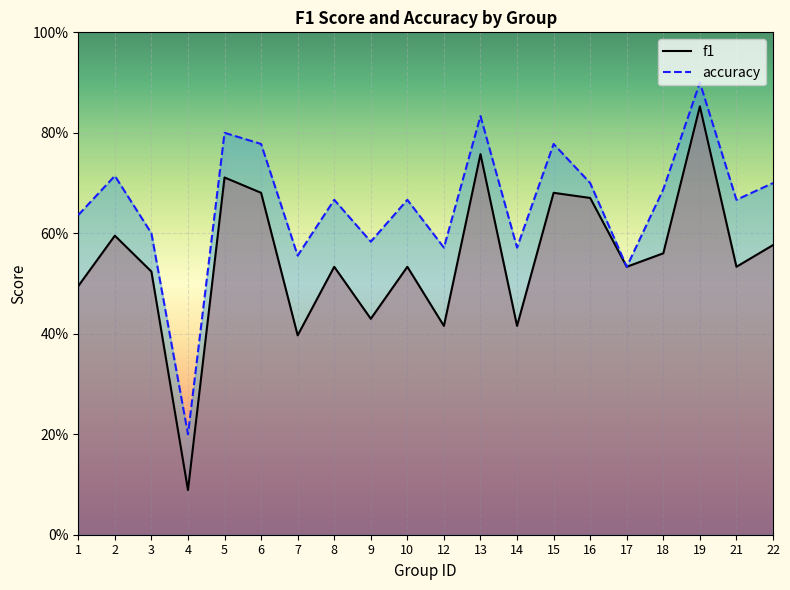

What value does the f1 series have at 1?

0.5